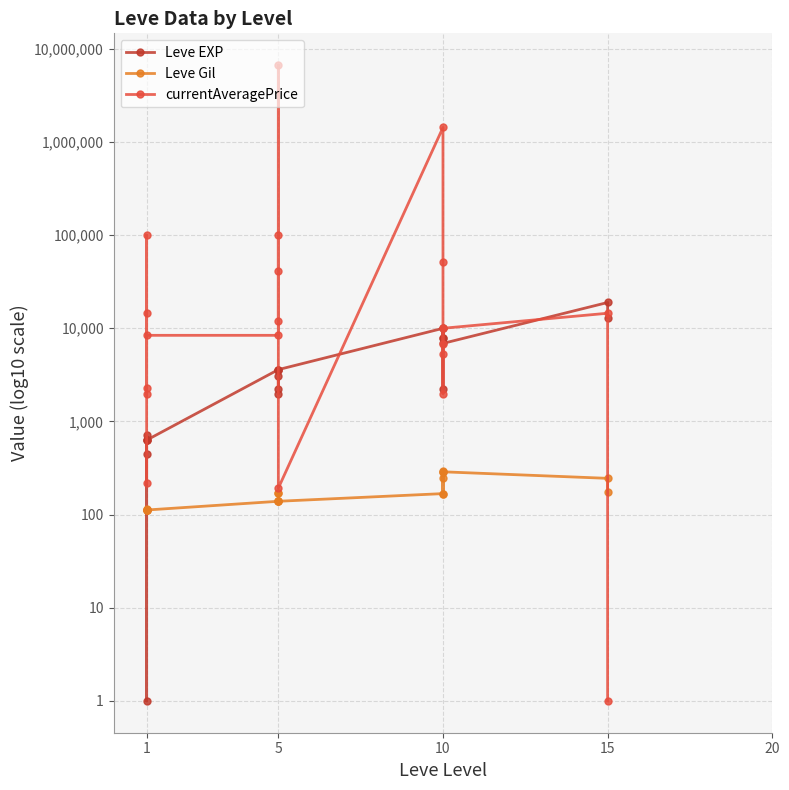

Is the value of currentAveragePrice at 5 greater than the value of Leve Gil at 1?

Yes